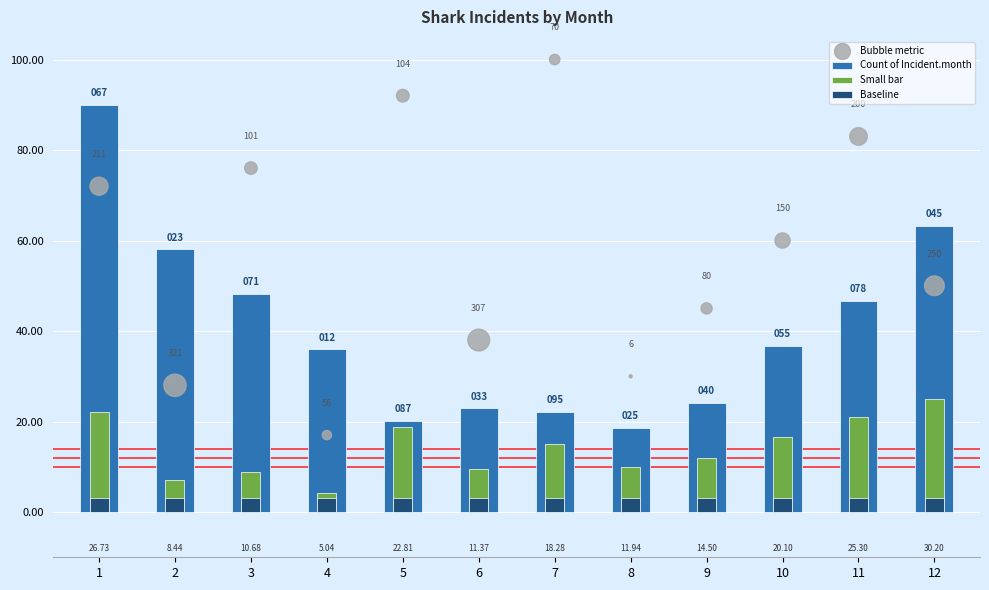

Which series contains the highest Y value?

Bubble metric